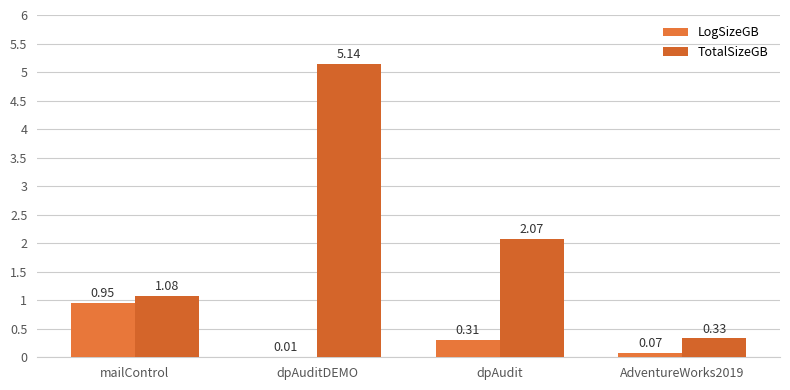

Reading left to right, what are all the values shown in this chart?

LogSizeGB: 0.9	0.0	0.3	0.1
TotalSizeGB: 1.1	5.1	2.1	0.3